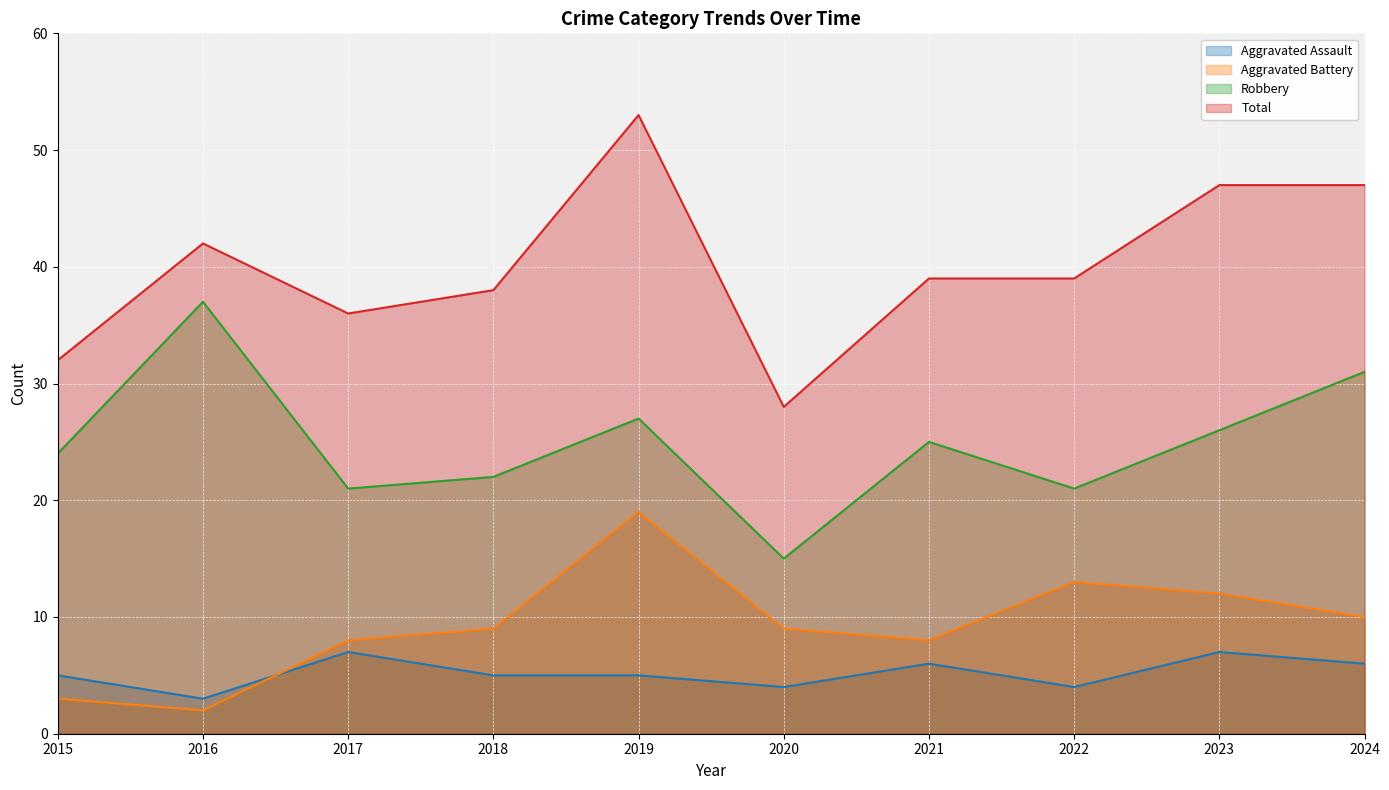

What is the sum of all Total values?

401